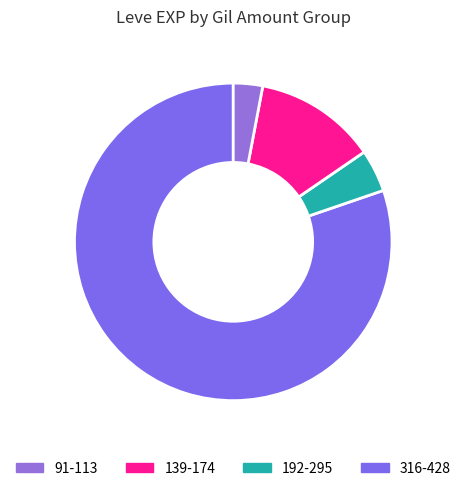

Is there a majority slice in this chart?

Yes